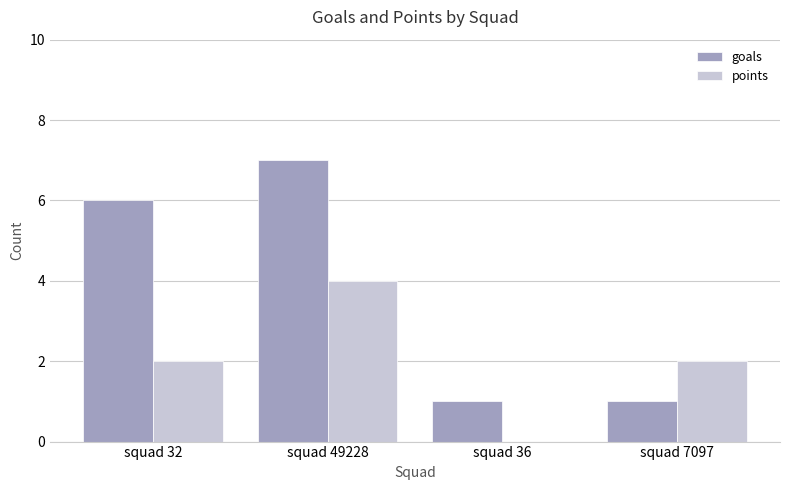

What is the sum of the goals values at squad 36 and squad 49228?

8